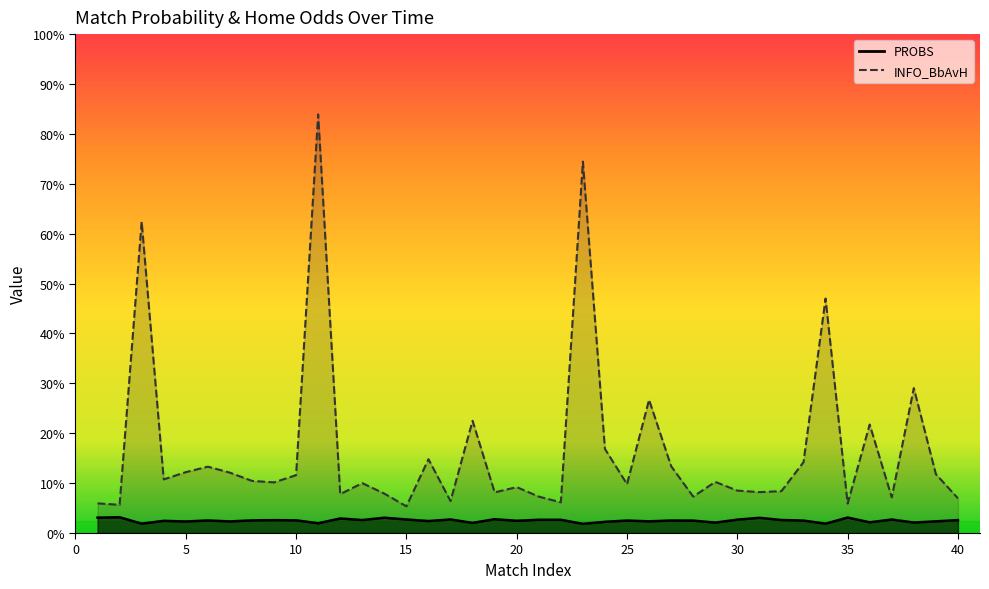

Rank the series at 30 from highest to lowest value.

INFO_BbAvH, PROBS